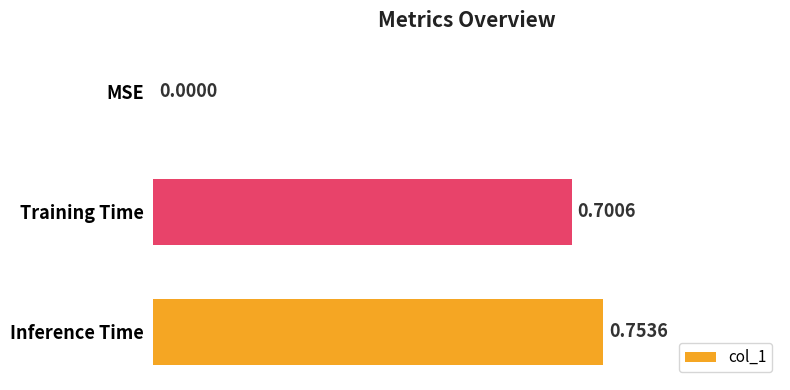

Between Training Time and Inference Time, which is larger?

Inference Time